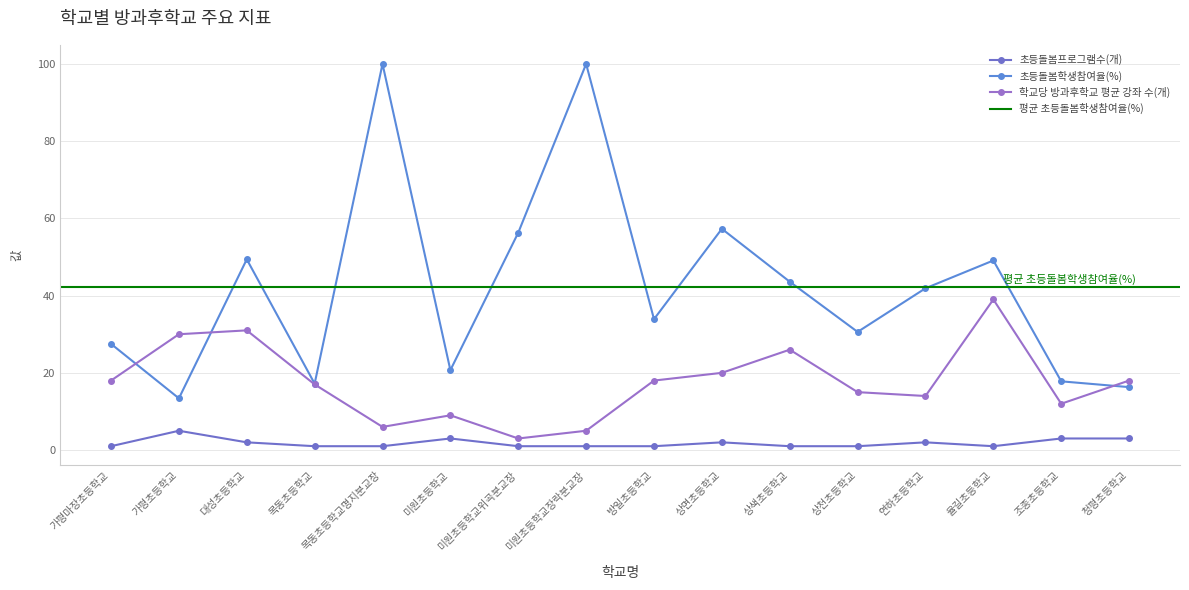

What is the spread (max minus min) of values at 상천초등학교?

29.6